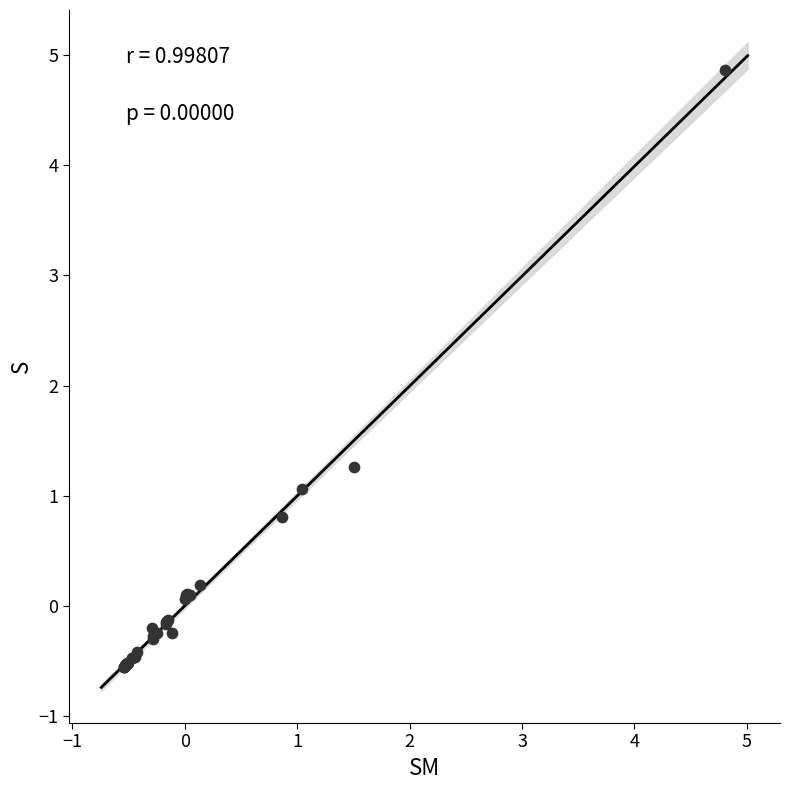

What Y value in the scatter plot is closest to 2?

1.3